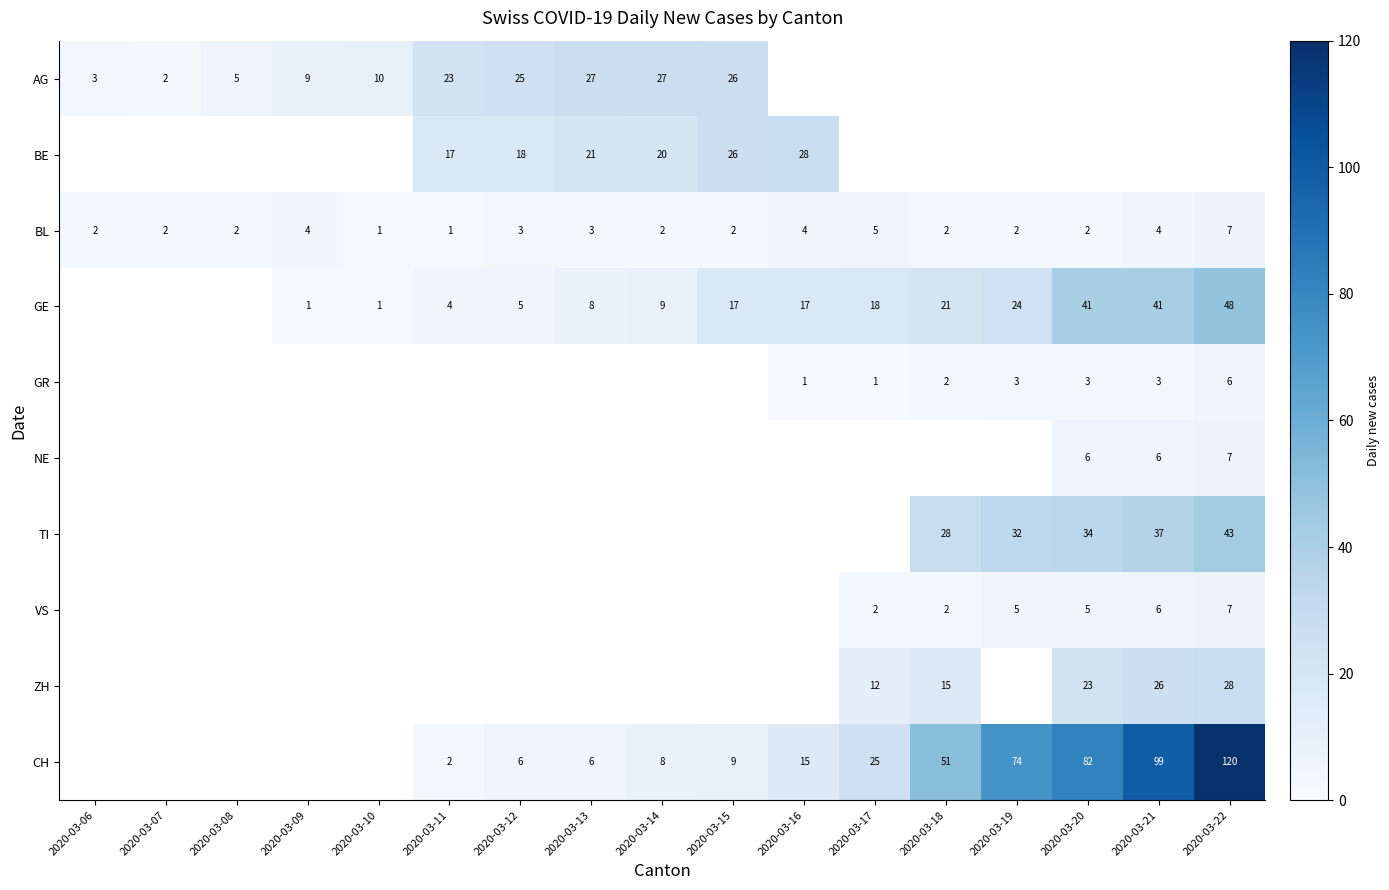

True or false: CH has a value of 8 at 2020-03-14.

True